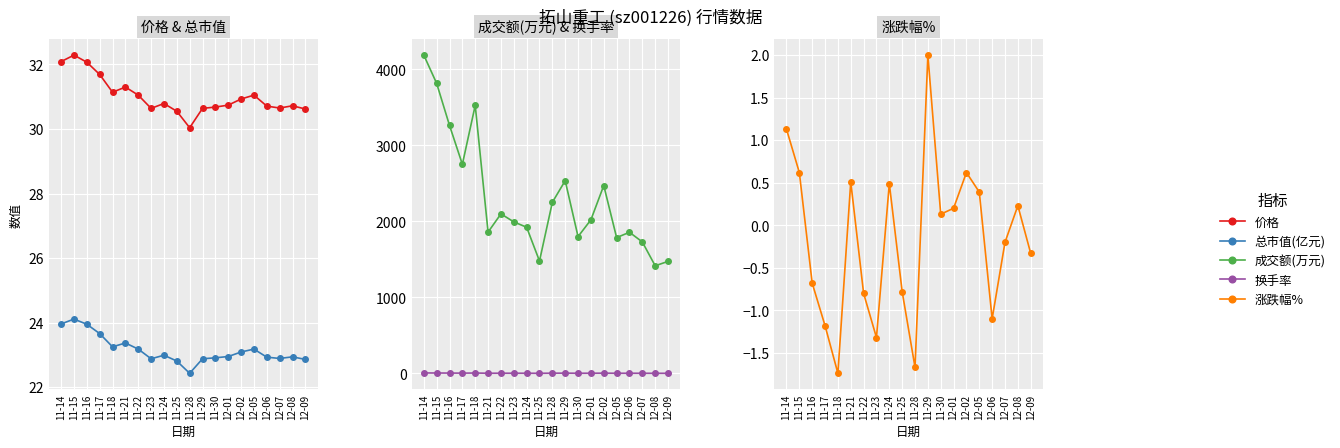

What is the spread (max minus min) of values at 11-28?

2253.7